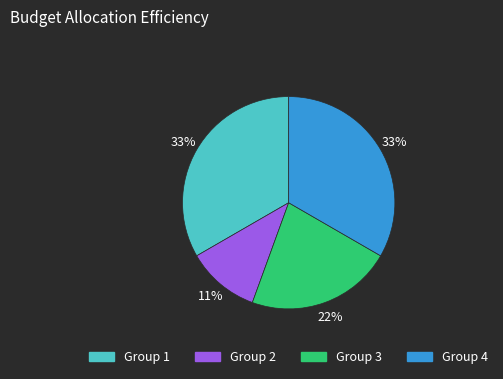

To the nearest percent, what is the combined percentage of Group 3 and Group 2?

33%